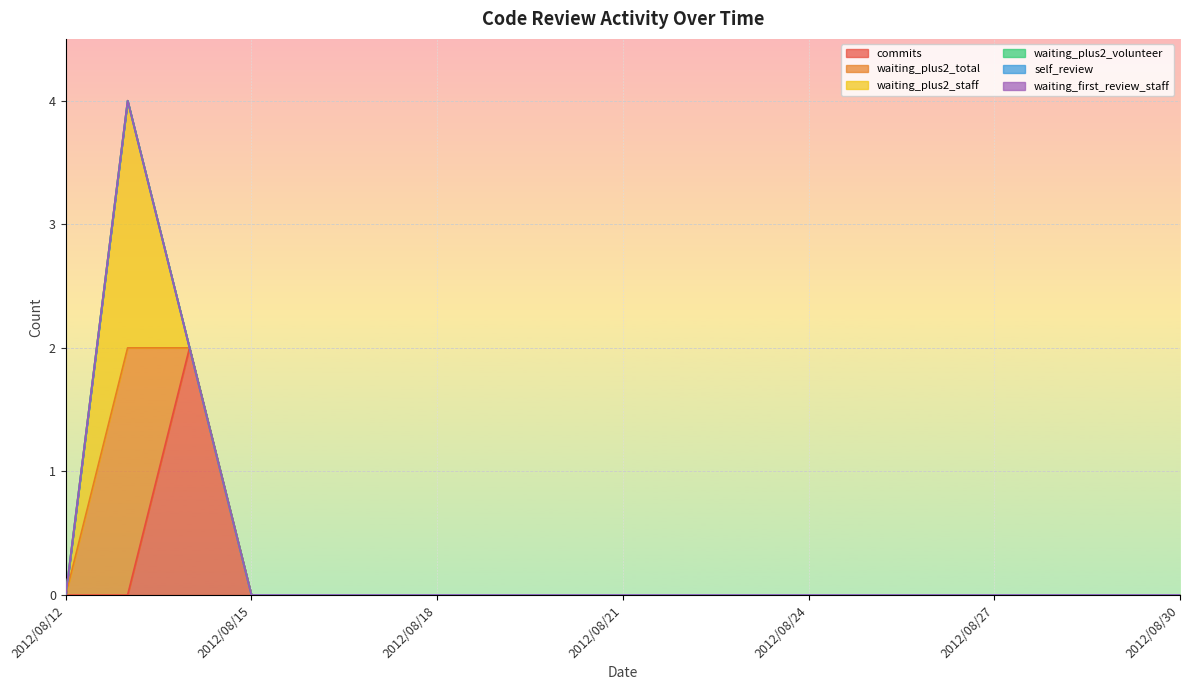

Count the number of data series in this chart.

6